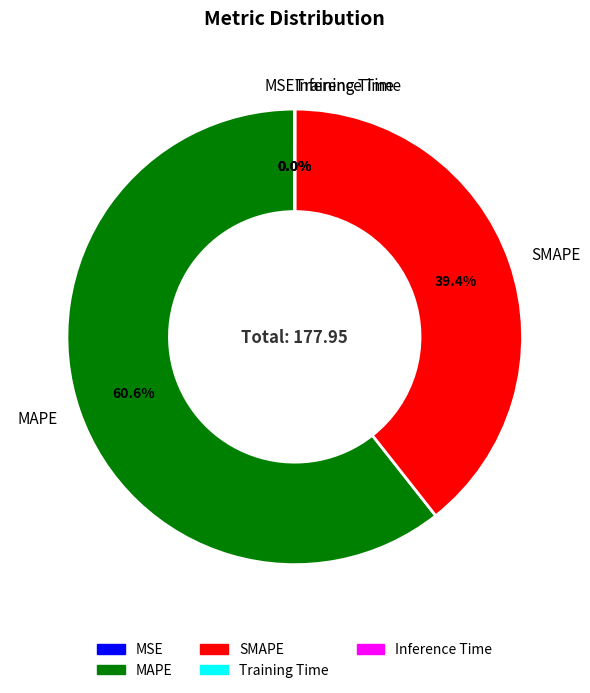

What is the largest slice in the pie chart?

MAPE